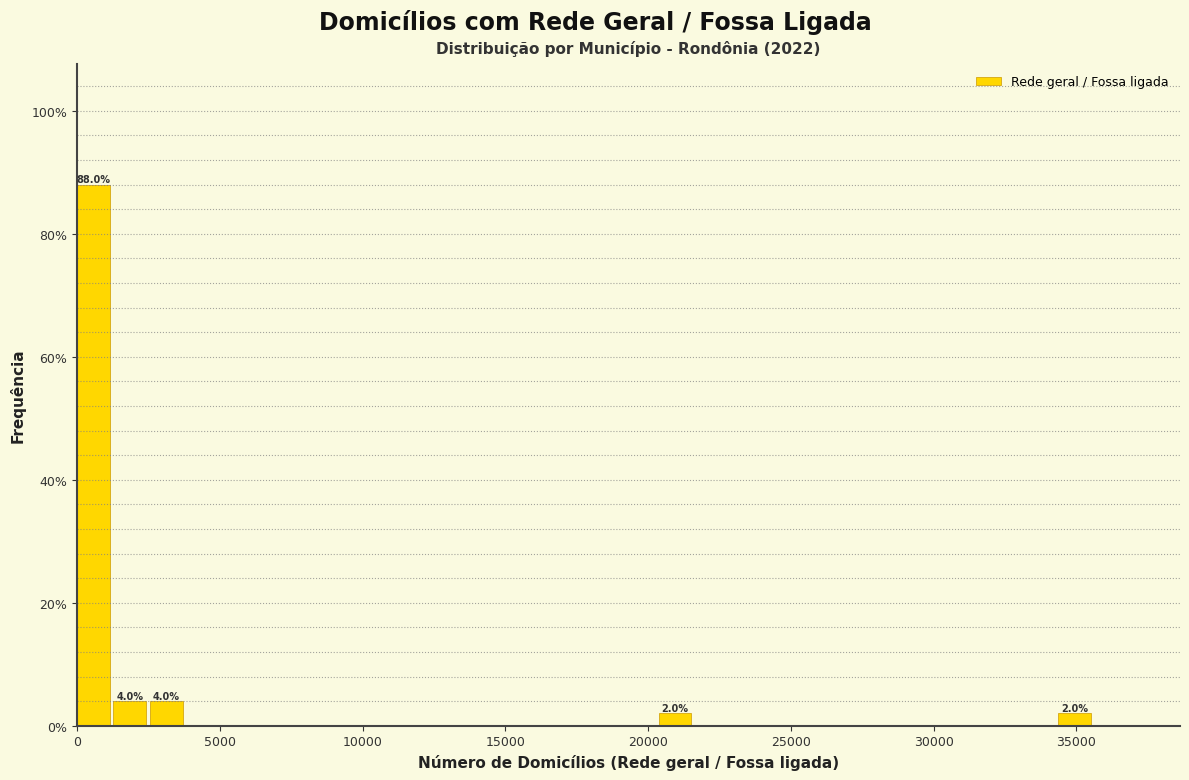

Read against the x-axis, roughly where is the centre of the tallest bar?

500